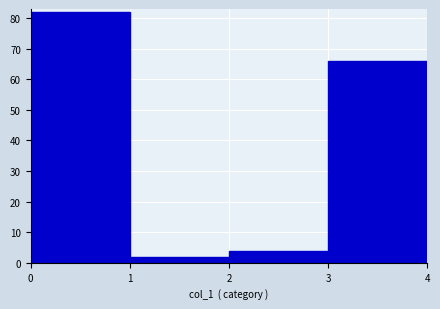

Reading left to right, transcribe this chart: for each bar, give the range it covers on the x-axis and its height. The values are not printed on the chart, so give them approximately, as read against the axis.

0 to 1: 82
1 to 2: 2
2 to 3: 4
3 to 4: 66